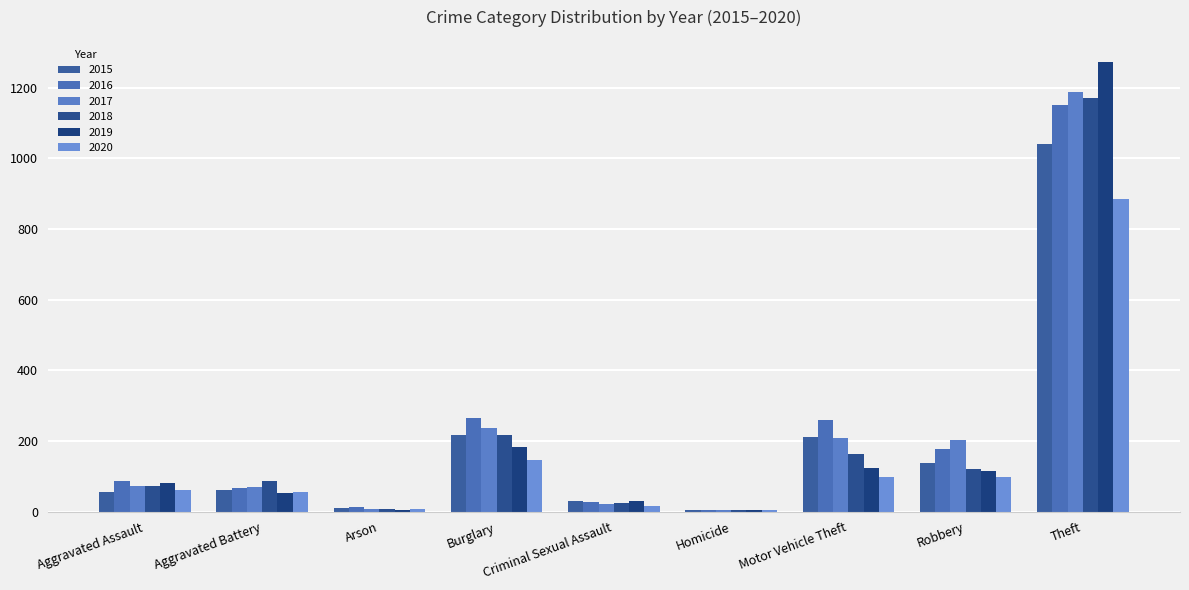

Which has a higher value, Robbery or Aggravated Assault?

Robbery